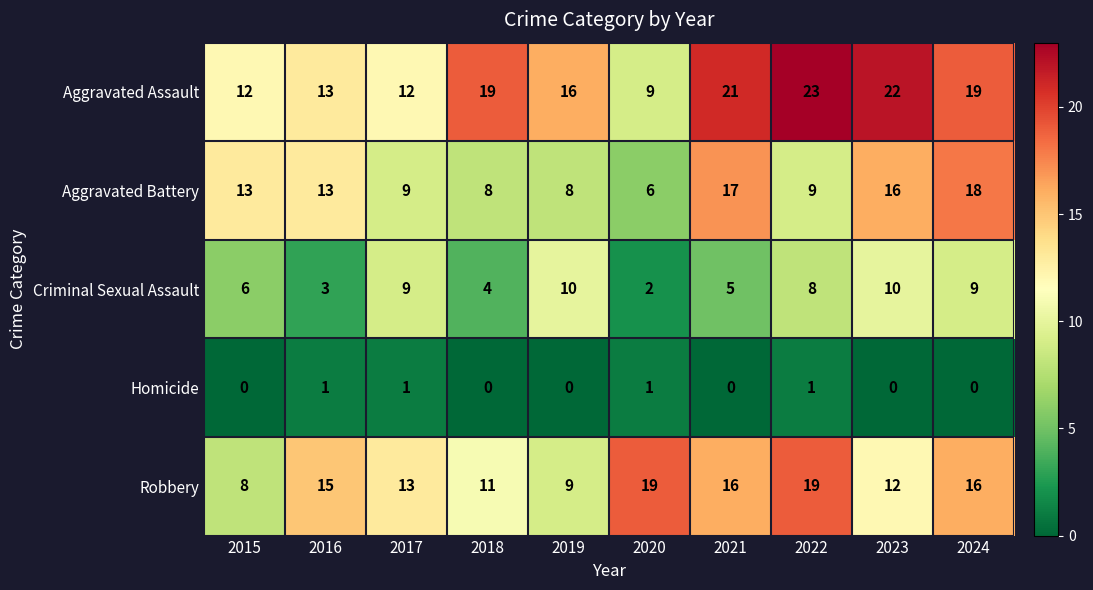

The value of Criminal Sexual Assault at 2023 is 5. True or false?

False